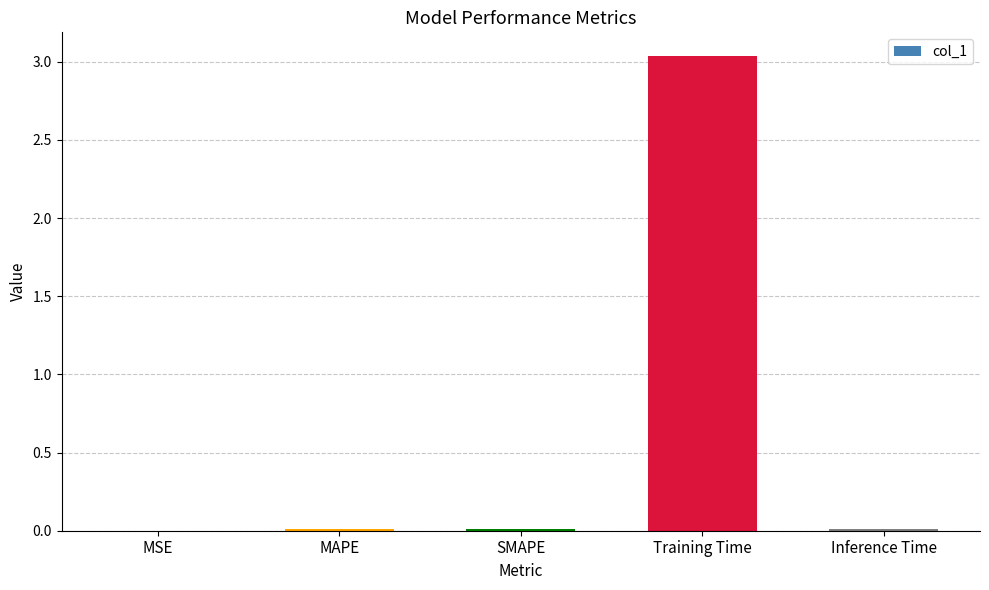

Is it true that the value at SMAPE is 0.0?

True